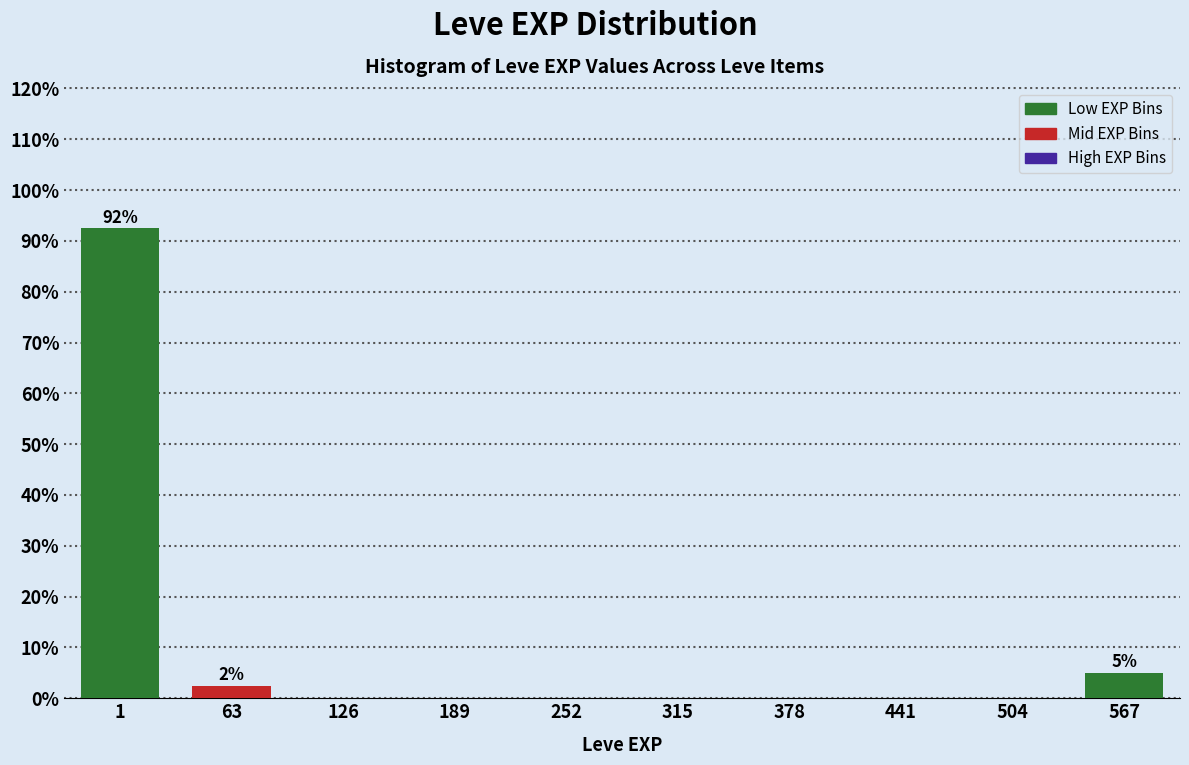

Reading left to right, what are all the values shown in this chart?

1=92.5	63=2.5	126=0.0	189=0.0	252=0.0	315=0.0	378=0.0	441=0.0	504=0.0	567=5.0